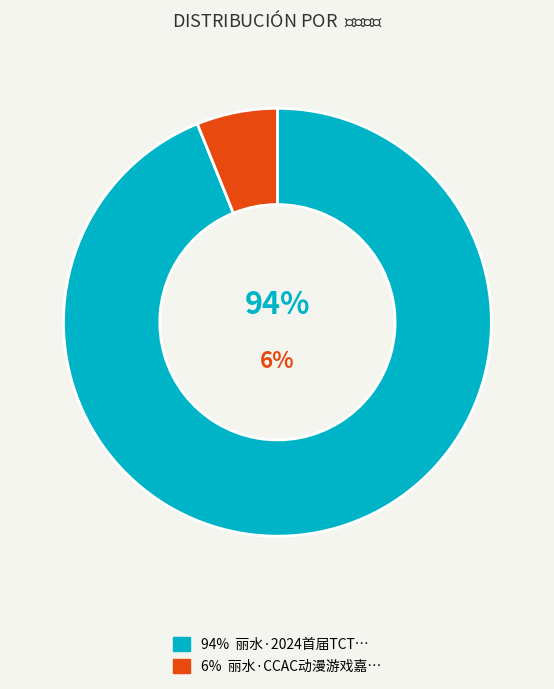

What percentage is the 丽水·2024首届TCT国风动漫游戏嘉年华 slice, to the nearest percent?

94%